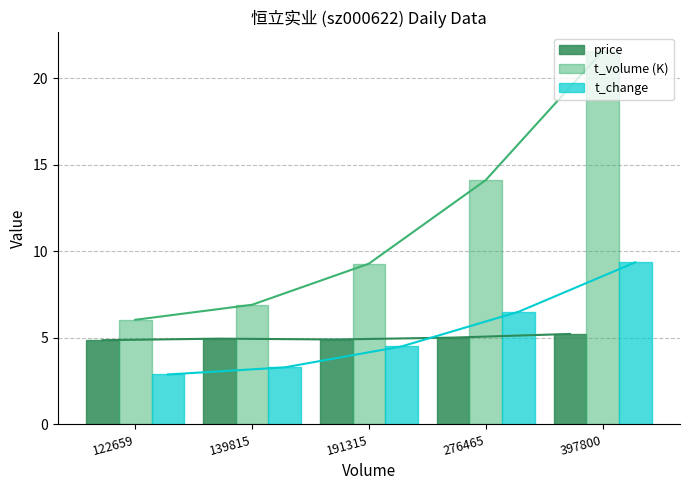

At how many categories does at least one series exceed 10?

2